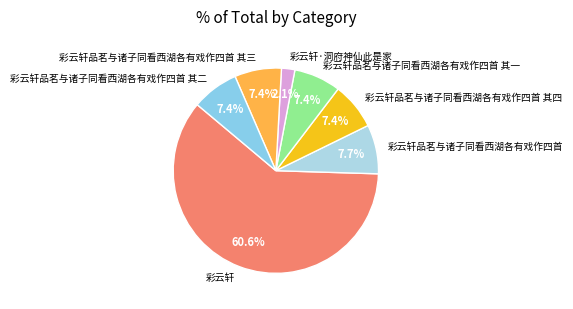

Which slice represents more than half of the pie?

彩云轩